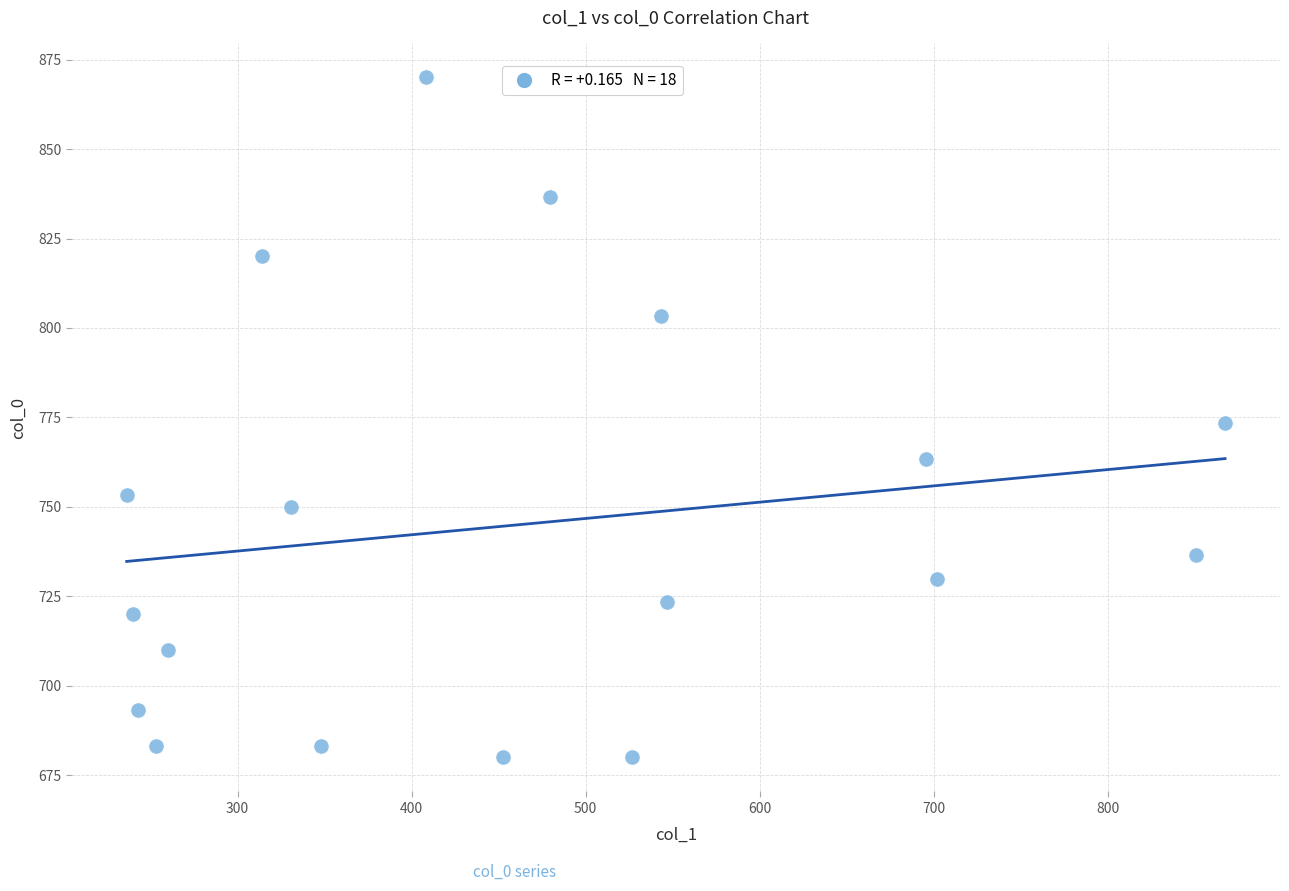

What is the range of X values (max minus min)?

631.1